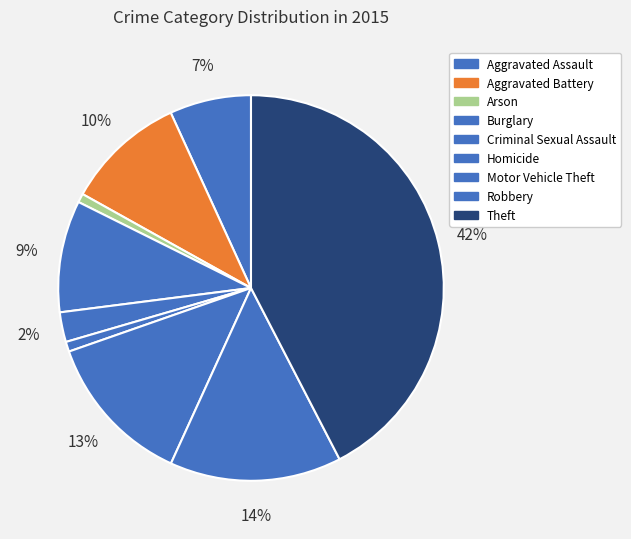

How many segments does this pie chart have?

9